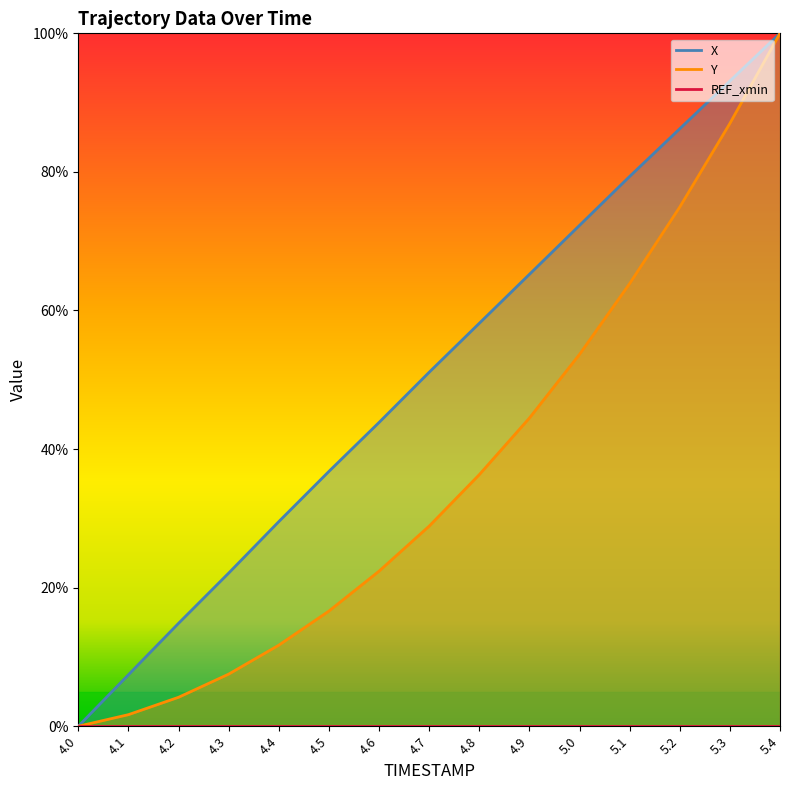

What is the difference between the X values at 4.9 and 5.2?

21.0